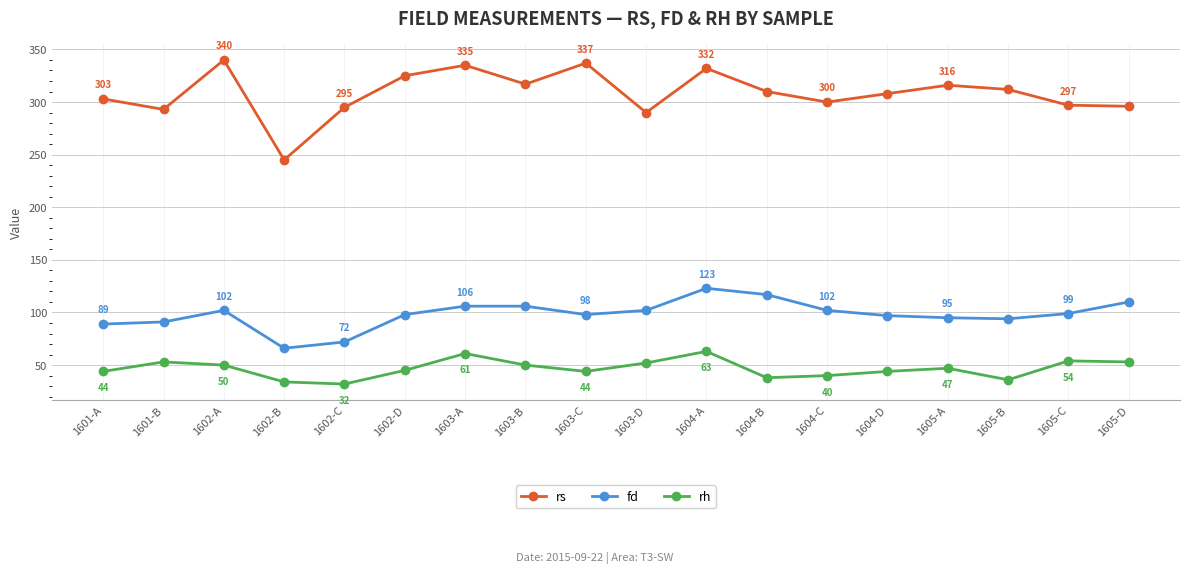

What value does the rh series have at 1602-B, to the nearest 10?

30